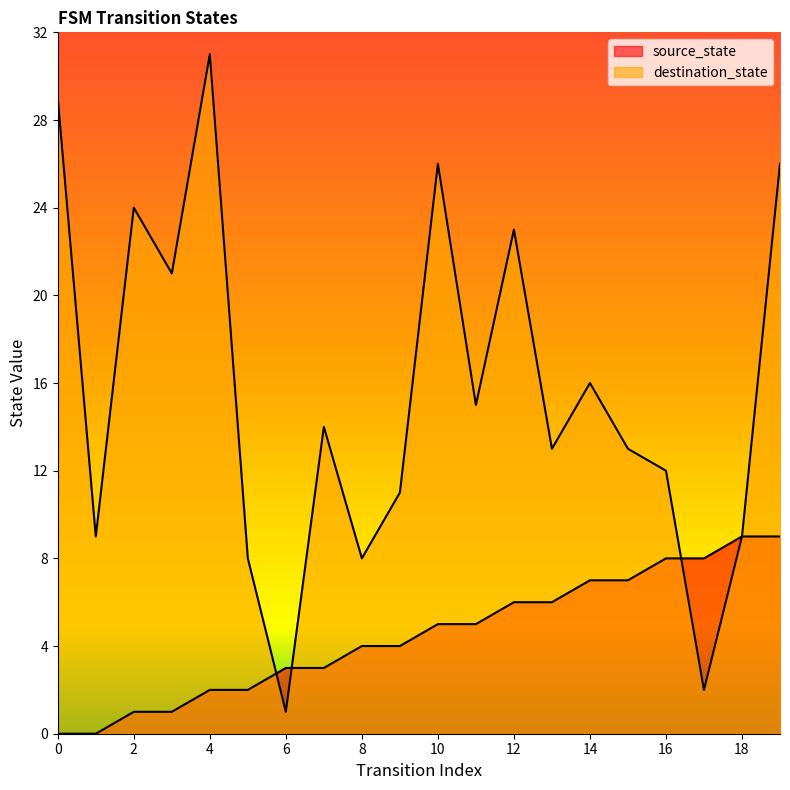

True or false: source_state and destination_state intersect in this chart.

True